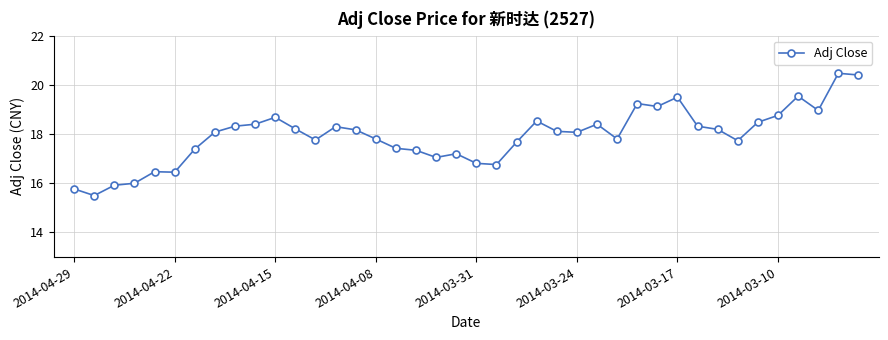

True or false: the data has more than 2 interior local peaks.

True